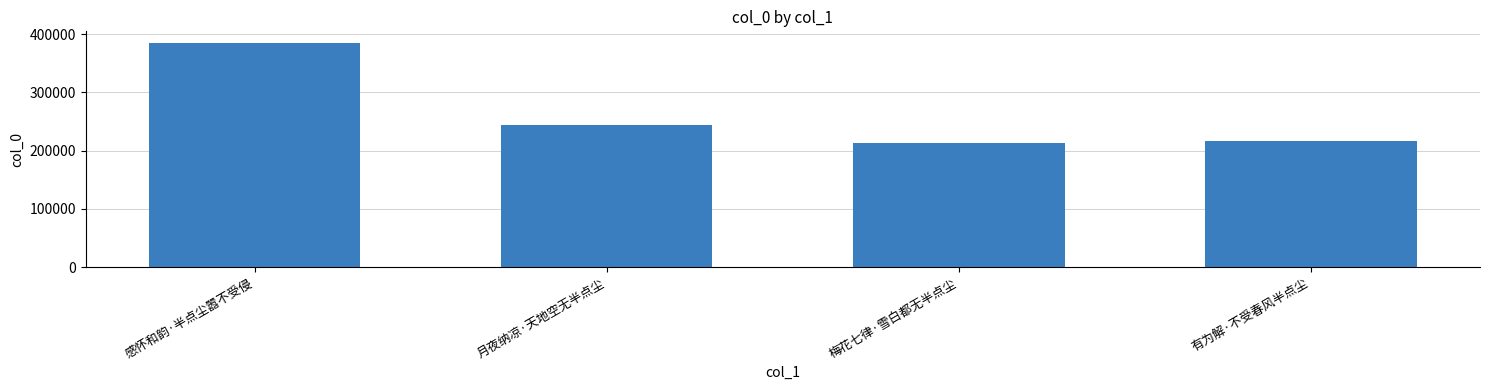

What is the change in value from 感怀和韵·半点尘嚣不受侵 to 有为解·不受春风半点尘?

-168499